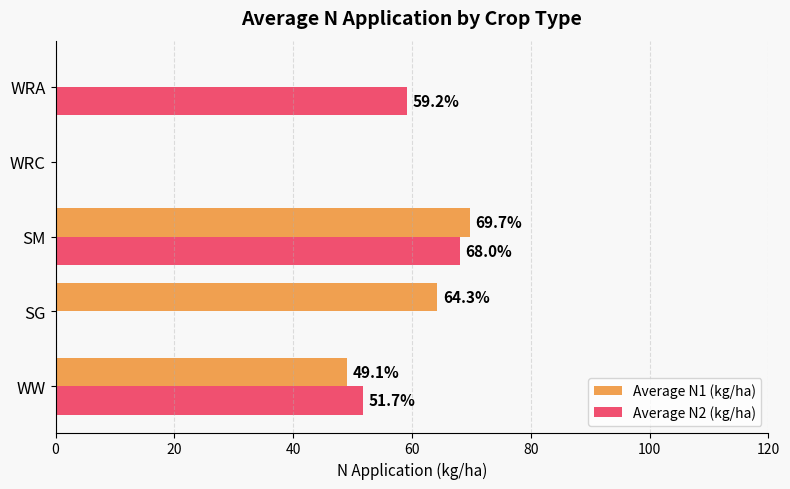

How many series are shown in this chart?

2